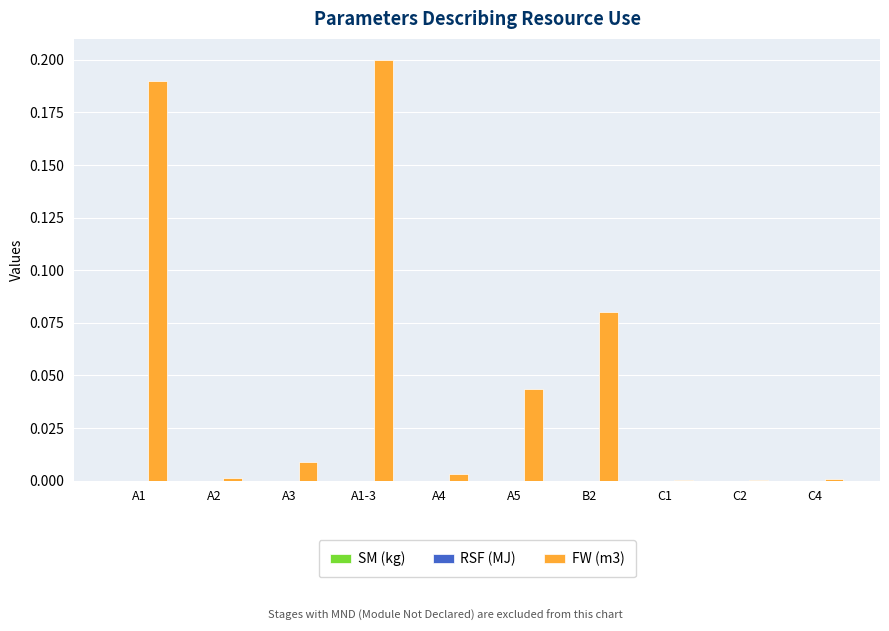

Which has a higher value, B2 or A5?

B2